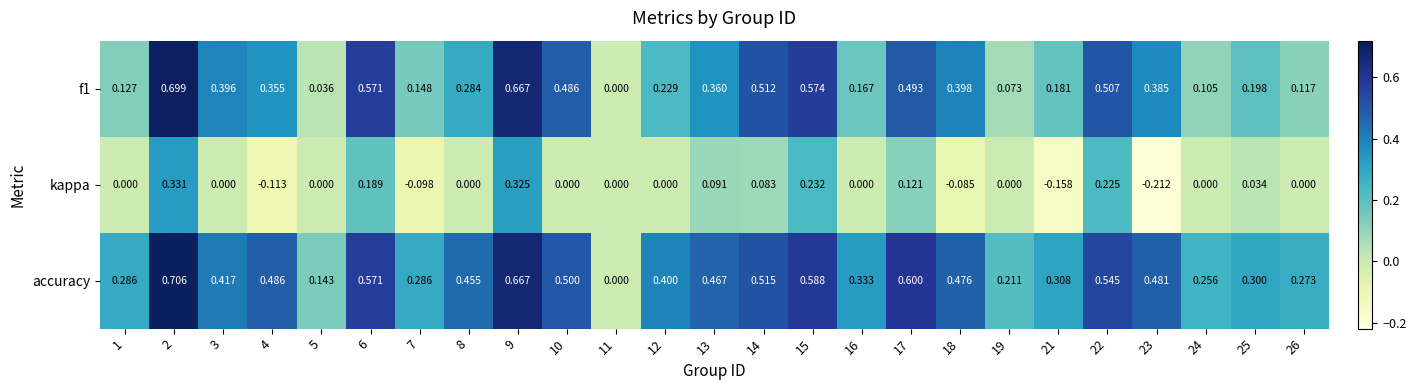

Which series has the widest spread of values?

accuracy